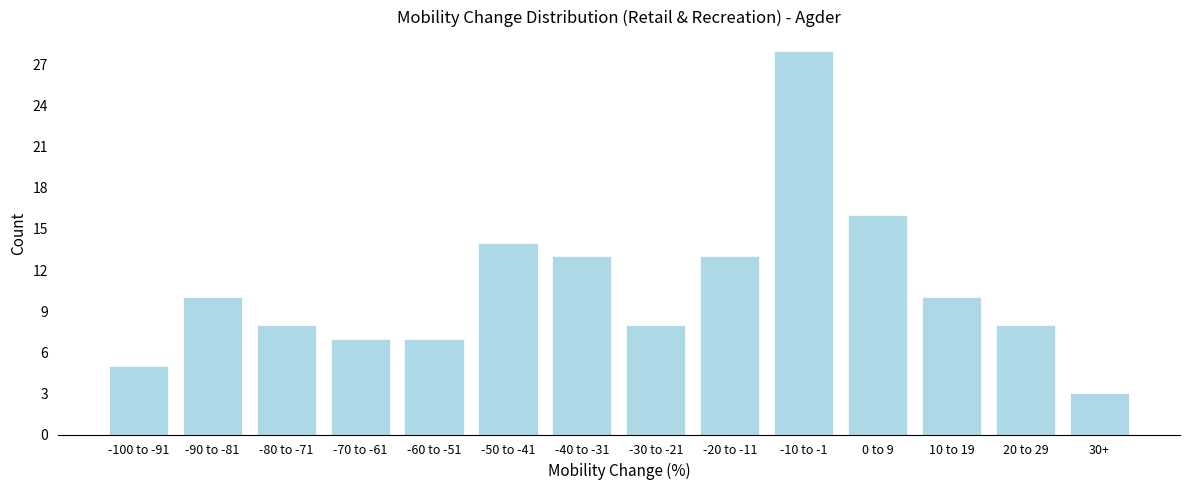

Reading left to right, transcribe all the data shown in this chart.

-100 to -91=5	-90 to -81=10	-80 to -71=8	-70 to -61=7	-60 to -51=7	-50 to -41=14	-40 to -31=13	-30 to -21=8	-20 to -11=13	-10 to -1=28	0 to 9=16	10 to 19=10	20 to 29=8	30+=3